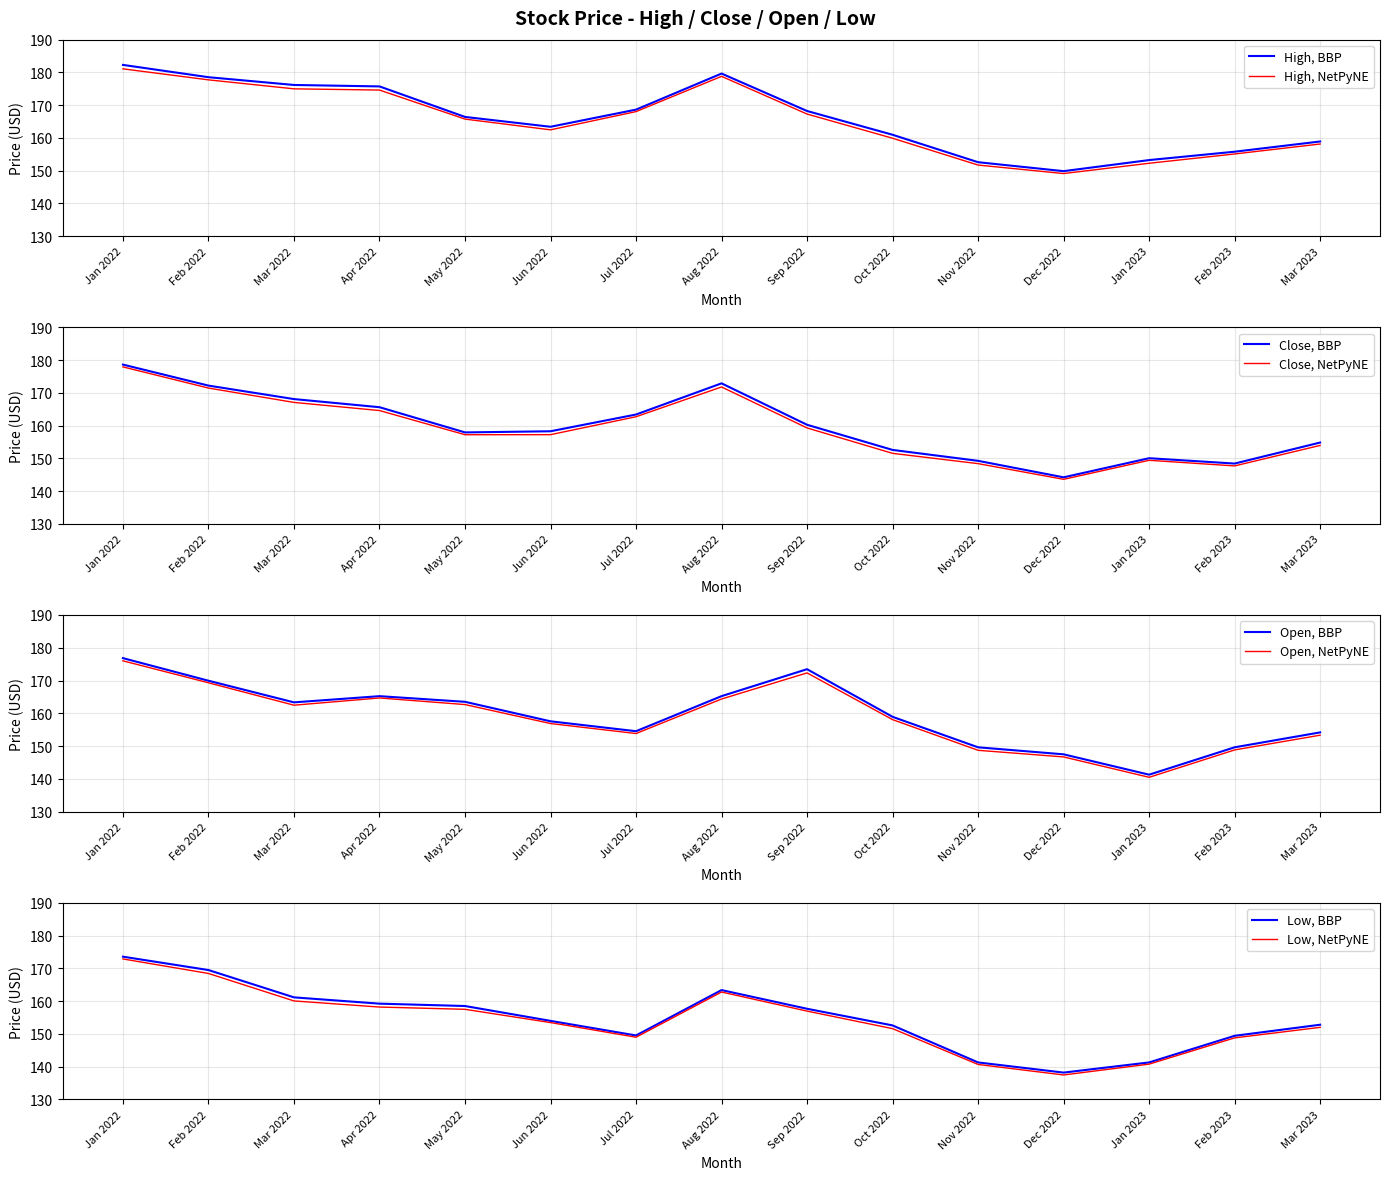

Where is Close nearest to the value 161?

Sep 2022